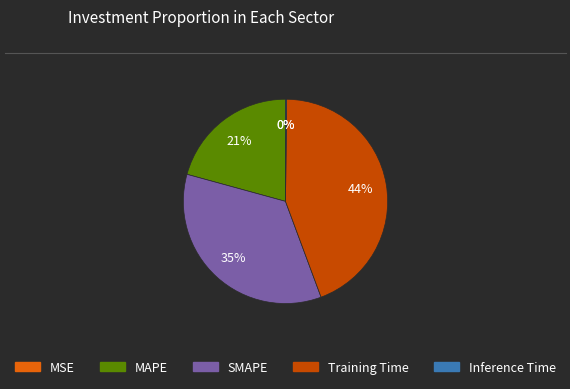

To the nearest percent, what percentage of the pie is SMAPE?

35%